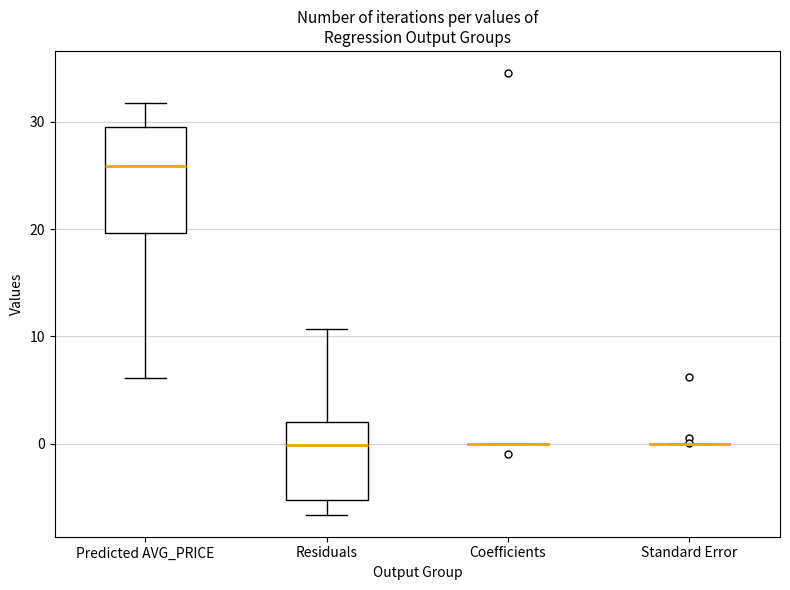

Reading left to right, read every box against the y-axis: the position of its median line, the range the box covers, and the ends of its whiskers. The values are not printed on the chart, so give them approximately, as read against the axis.

Predicted AVG_PRICE: median 26, box 20 to 29, whiskers 6 to 32
Residuals: median 0, box -5 to 2, whiskers -7 to 11
Coefficients: box collapsed to a line at 0, whiskers 0 to 0
Standard Error: box collapsed to a line at 0, whiskers 0 to 0